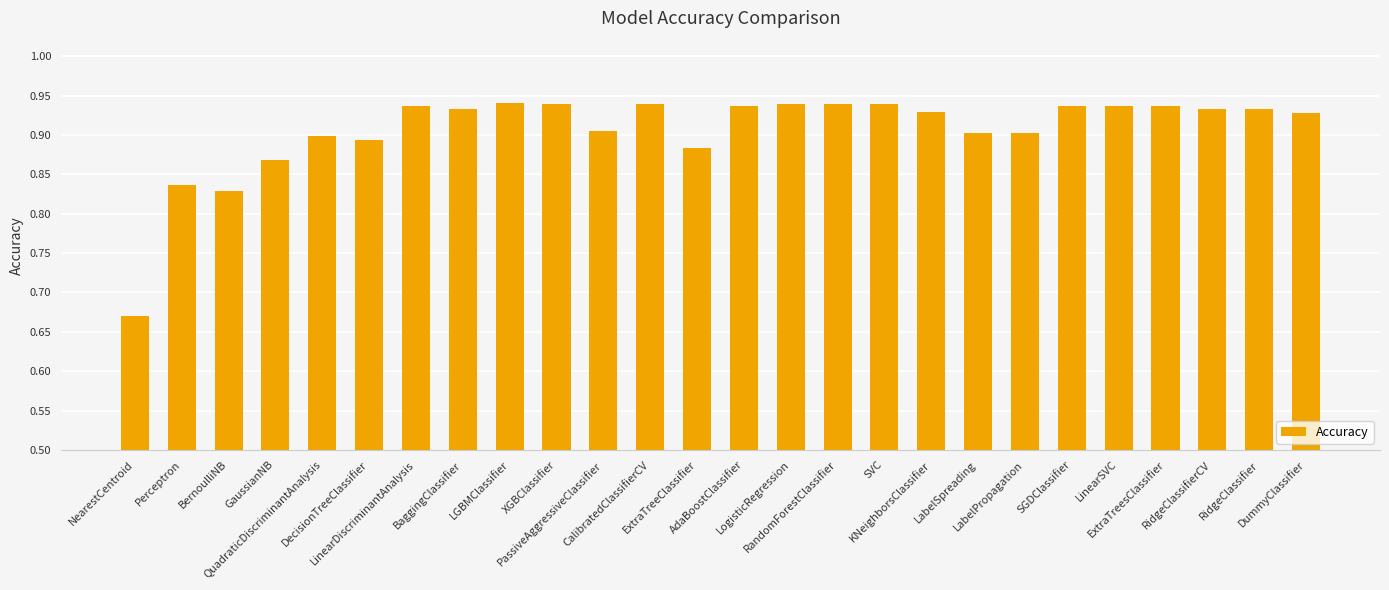

What is the label of the 8th bar from the right?

LabelSpreading